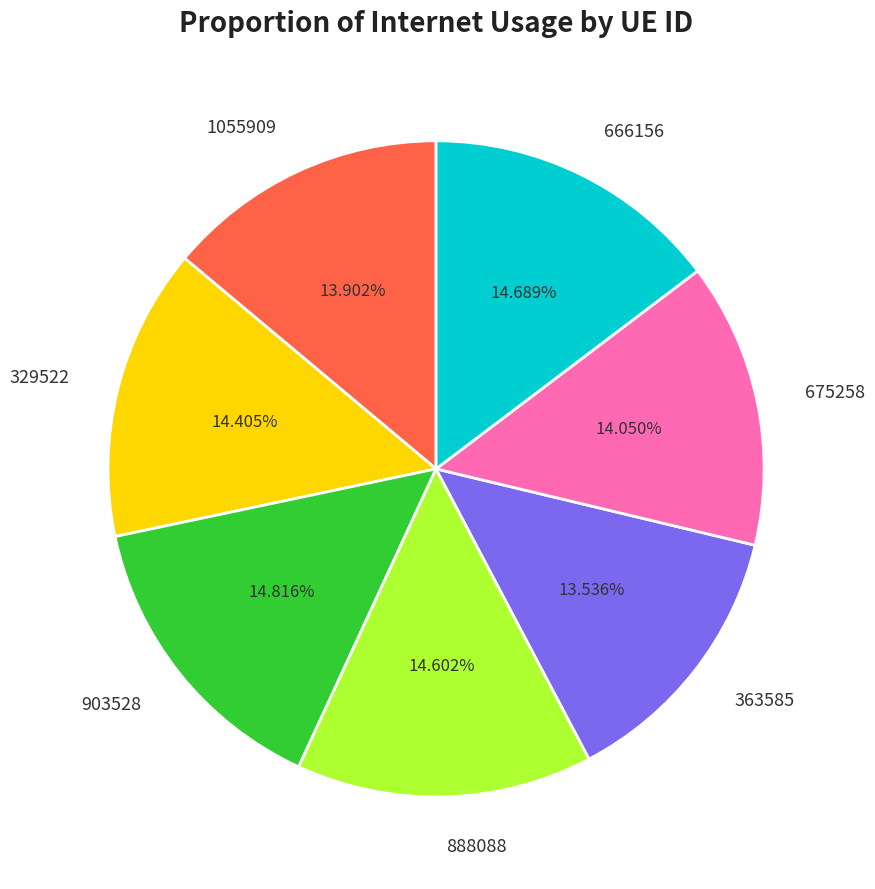

Do 666156 and 329522 together represent more than half of the pie?

No